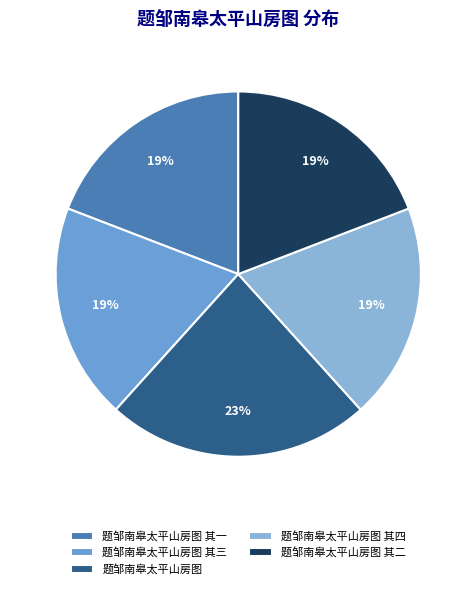

Does 题邹南皋太平山房图 account for over 50% of the chart?

No